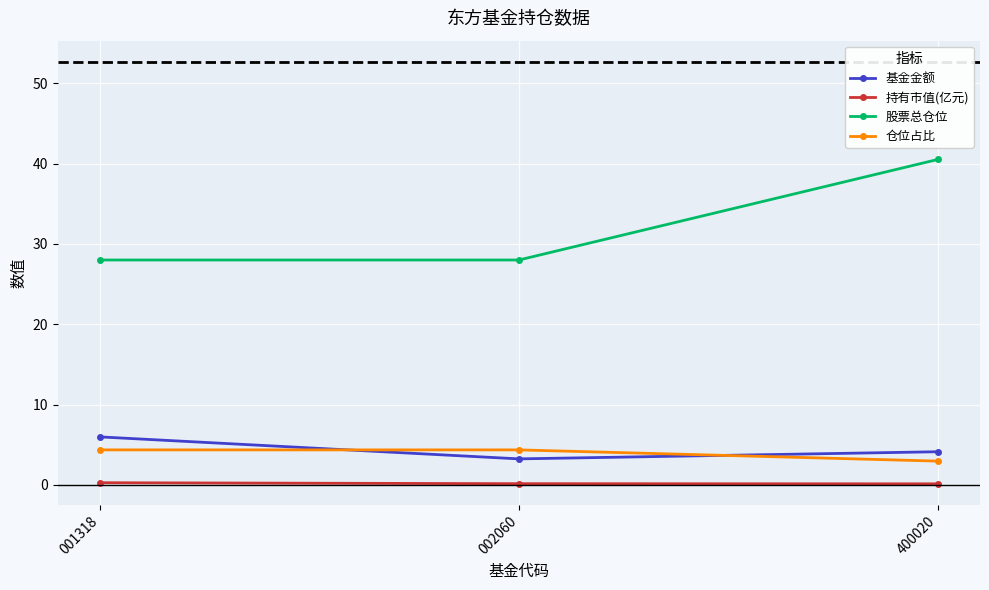

What is the total value across all series at 001318?

38.6